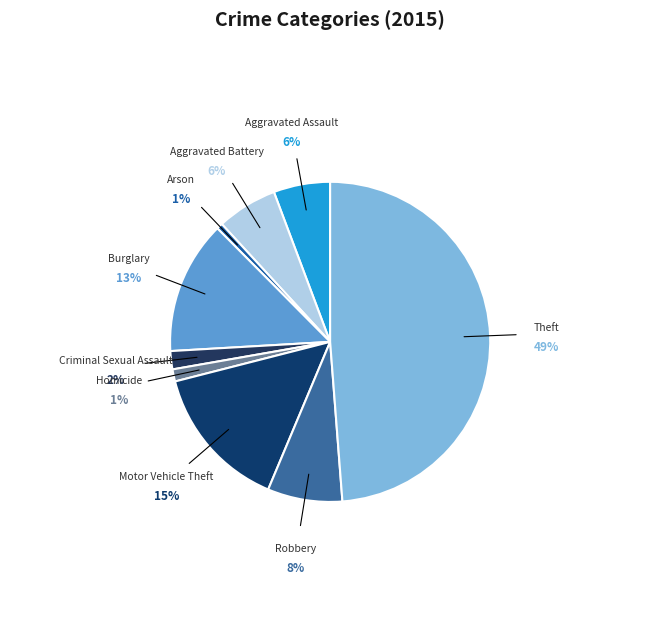

Which category has the smallest portion of the pie?

Arson